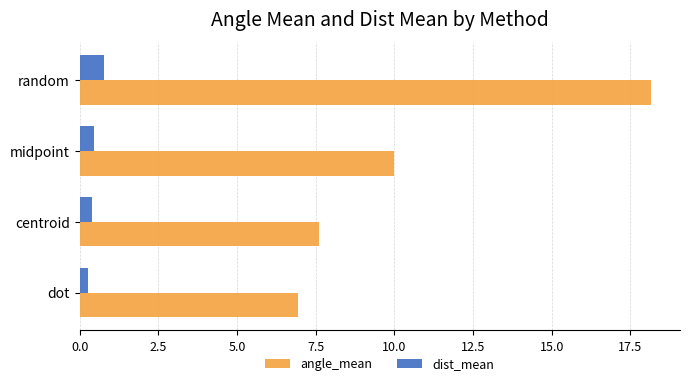

Which series has the largest range (max minus min)?

angle_mean